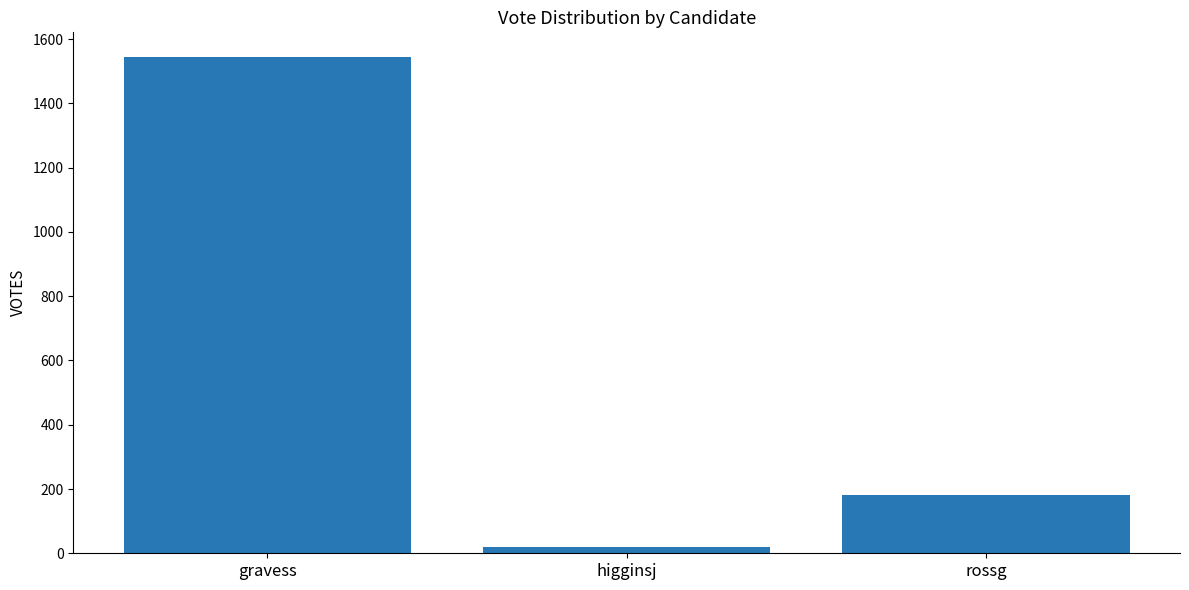

Rank the categories by value from highest to lowest.

gravess, rossg, higginsj